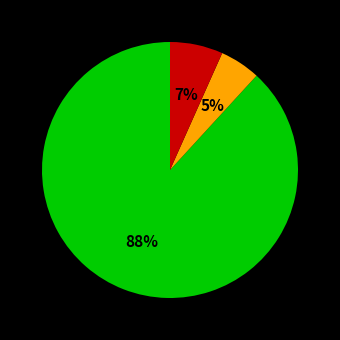

Is there any slice that represents more than half of the pie?

Yes